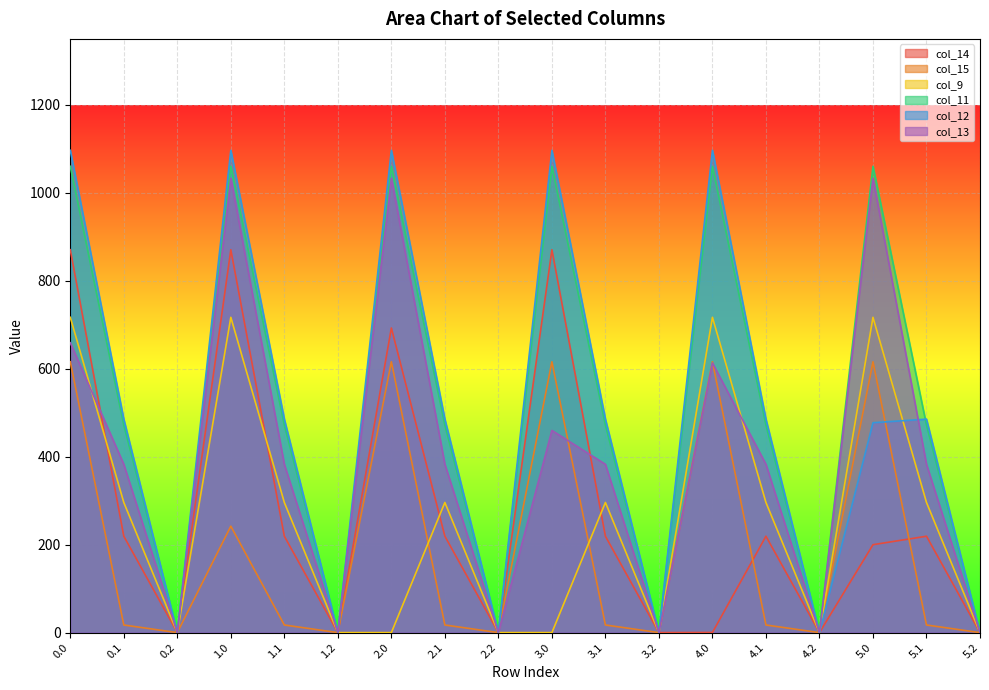

True or false: col_12 has a value of 0.0 at 0.2.

True